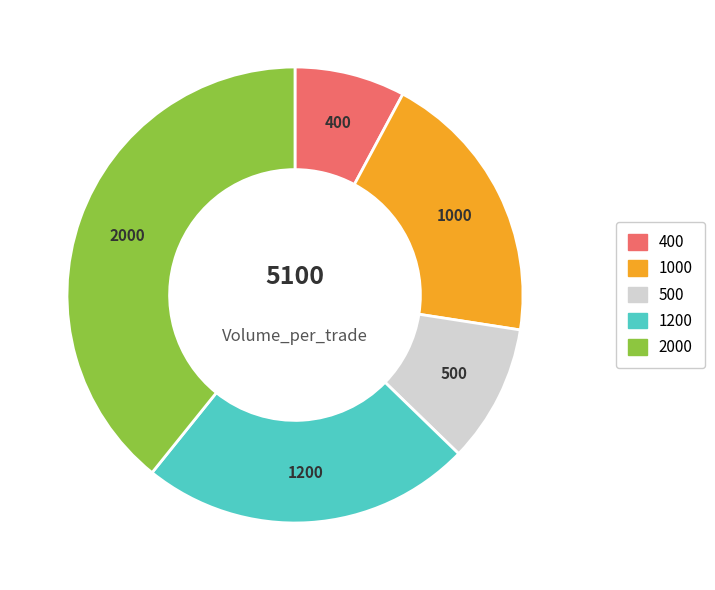

Rank the categories by value from lowest to highest.

400, 500, 1000, 1200, 2000